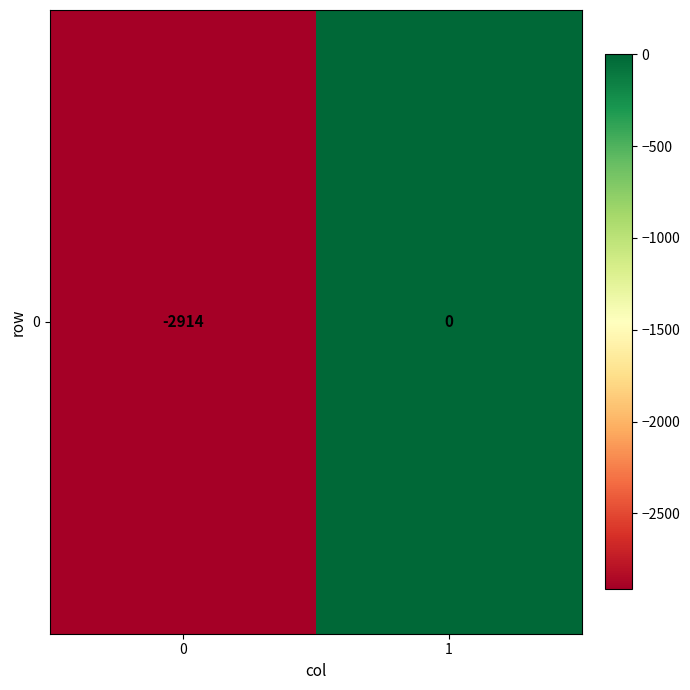

Reading left to right, extract all data points from this chart.

-2914	0